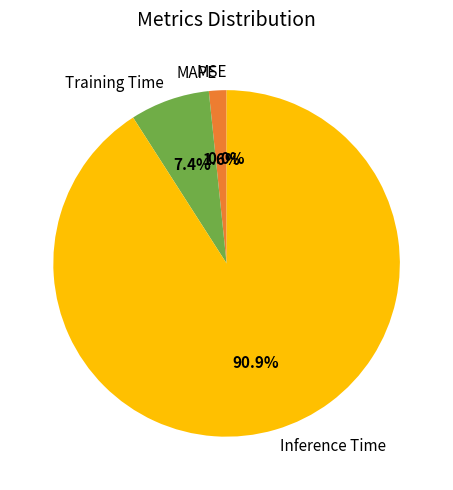

The Training Time slice represents 7% of the pie. True or false?

True